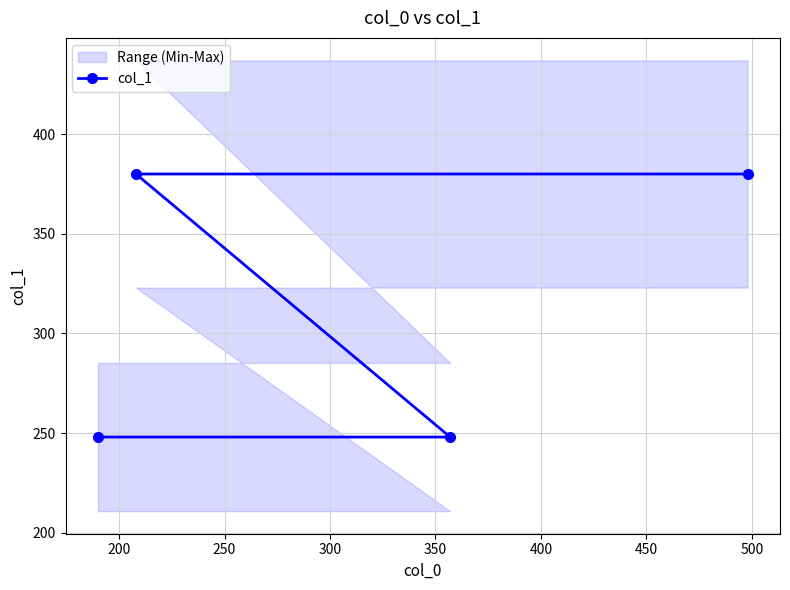

What is the value of the col_1 point at the 3rd from the left?

248